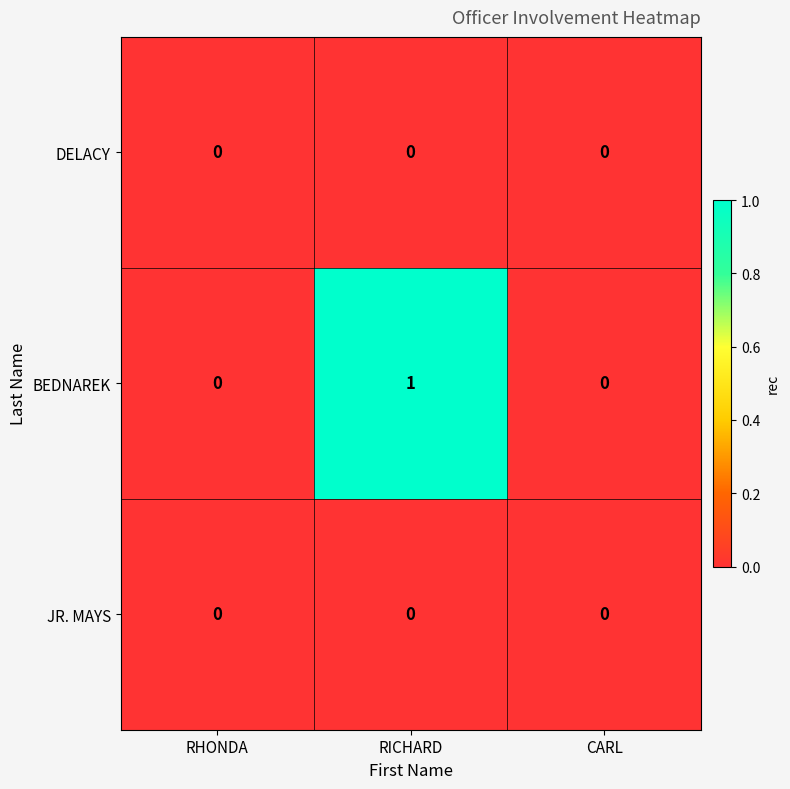

True or false: DELACY has a value of 0 at RHONDA.

True